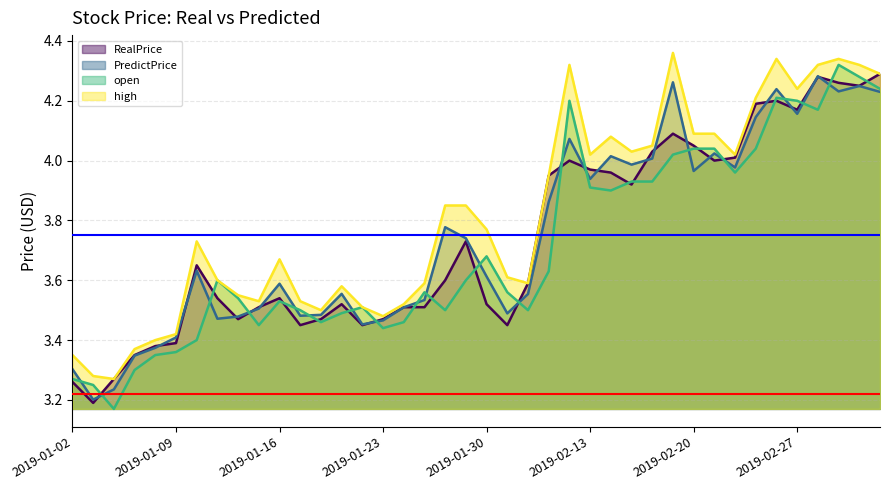

In PredictPrice, how many points are lower than both neighbors (excluding endpoints)?

11